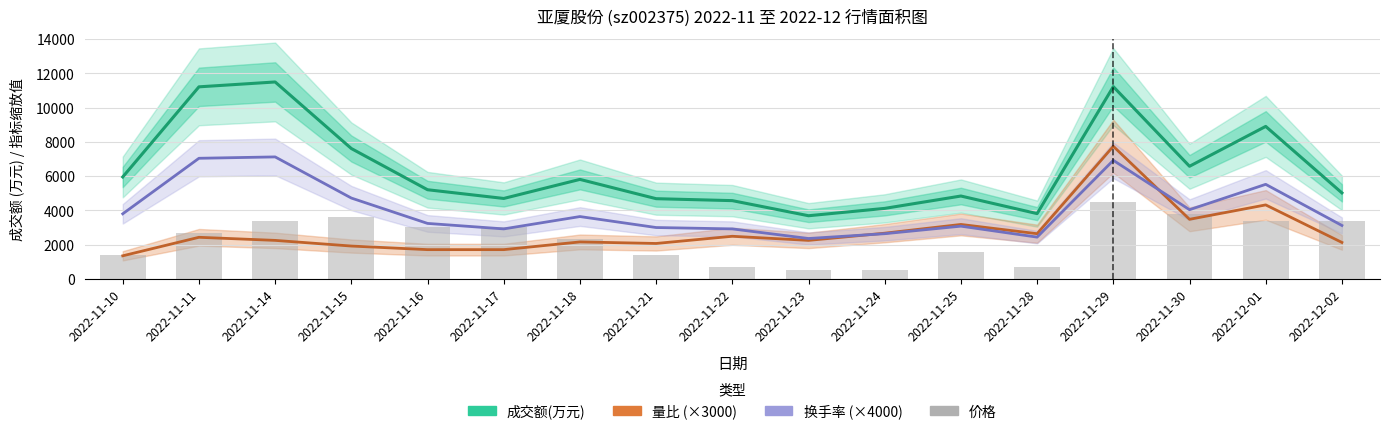

Which category has the lowest value in the 成交额(万元) series?

2022-11-23